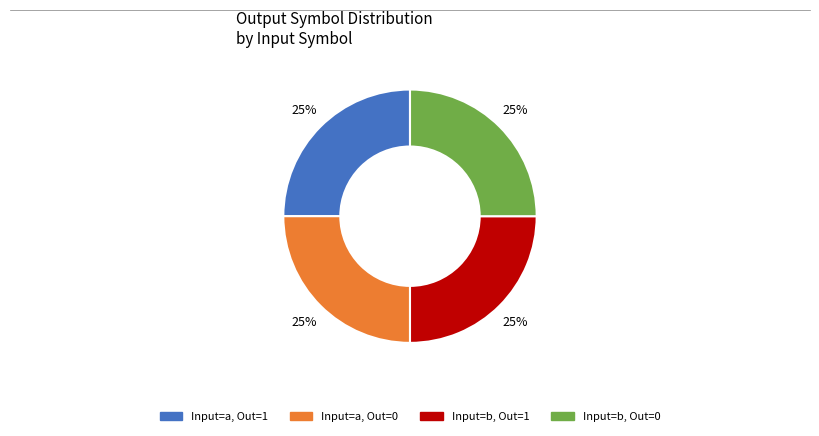

To the nearest percent, what is the average slice percentage?

25%